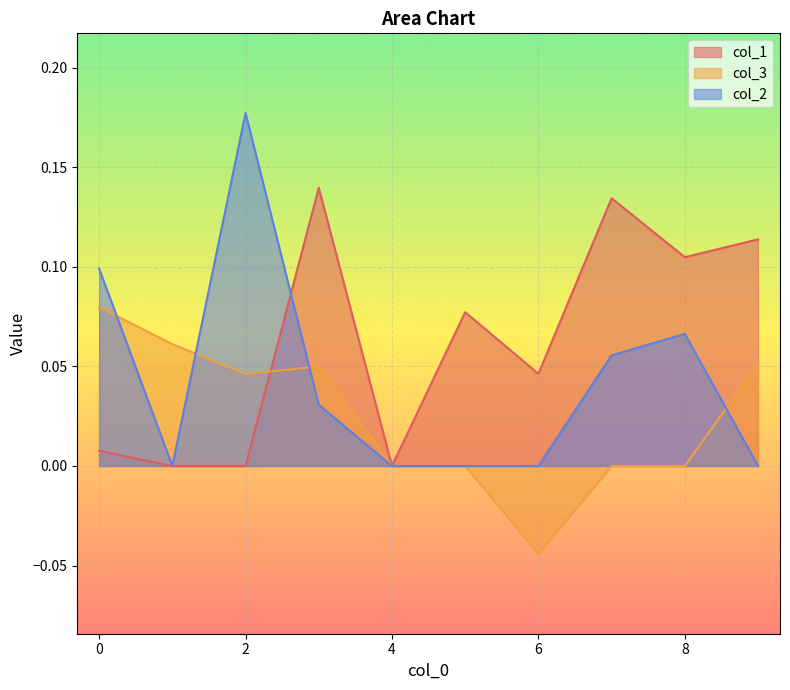

The col_2 series shows 0.0 at 9. True or false?

True